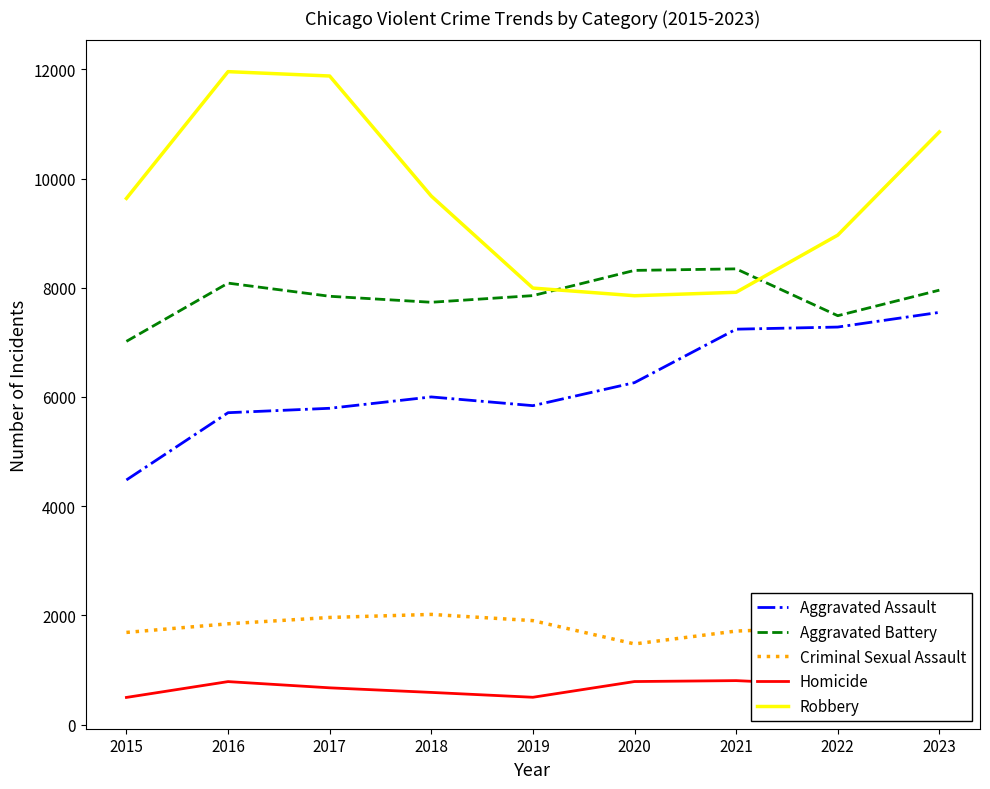

The Criminal Sexual Assault series shows 1256 at 2018. True or false?

False